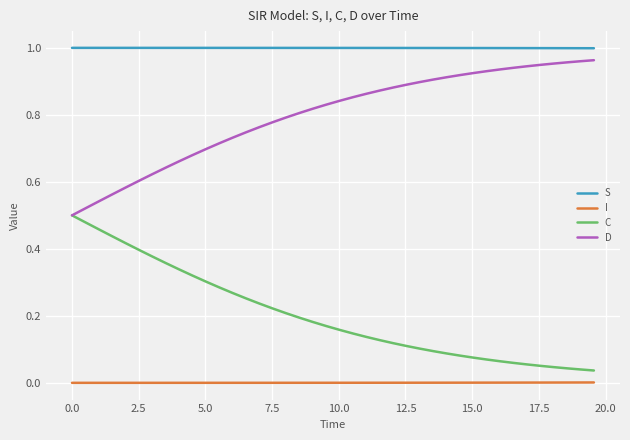

Which series has the largest total across all categories?

S